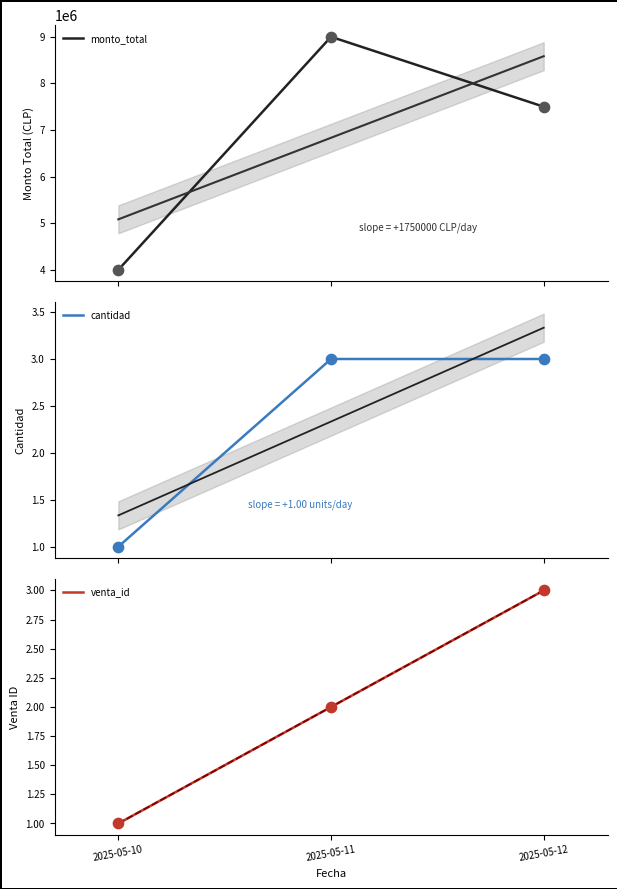

Which series reaches the minimum Y coordinate?

cantidad